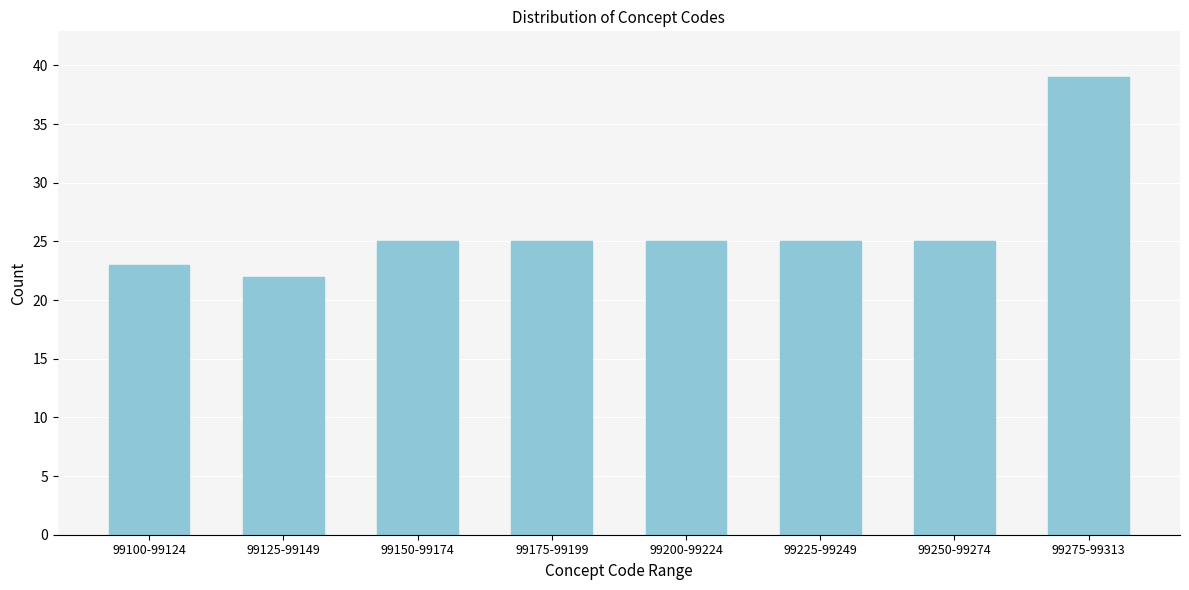

Reading right to left, transcribe all the data shown in this chart.

39	25	25	25	25	25	22	23